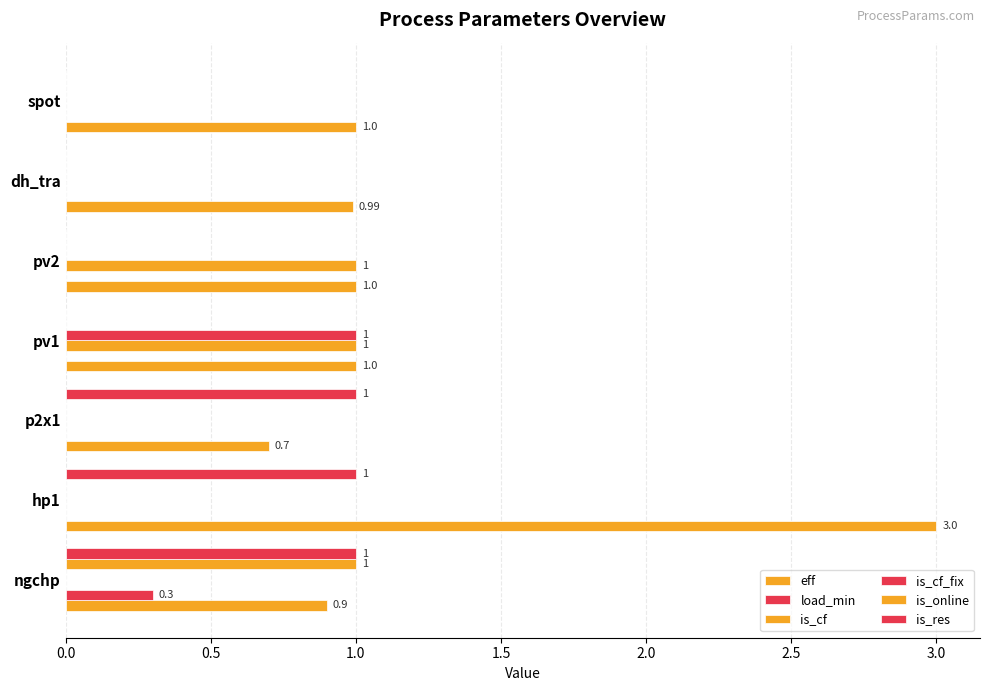

How many data points does each series have?

7